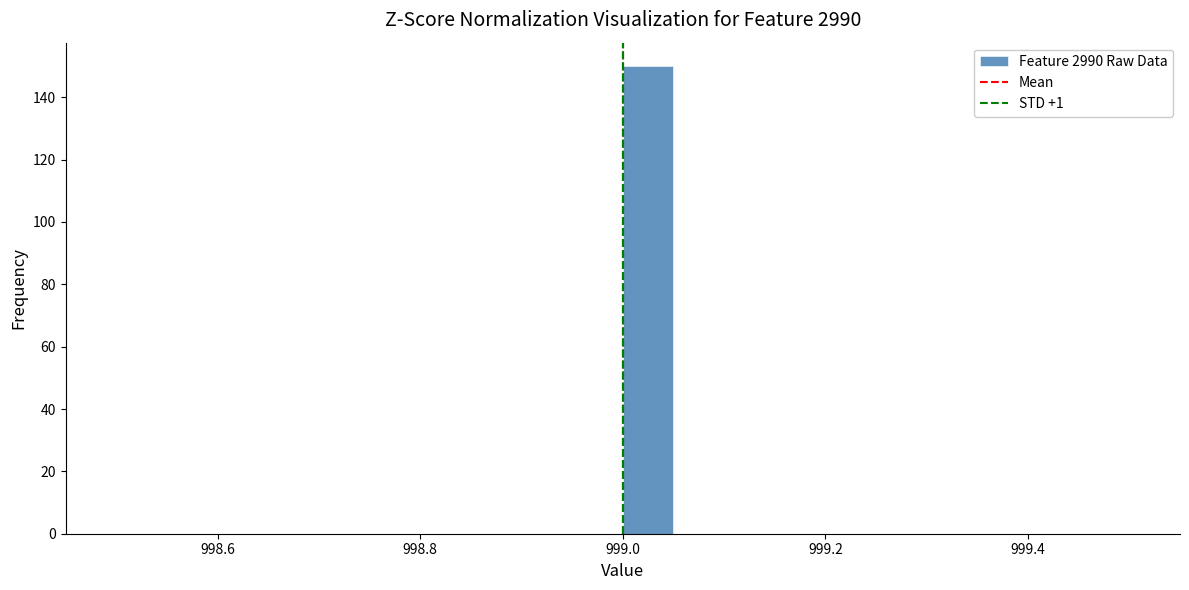

Read against the x-axis, roughly where is the centre of the tallest bar?

999.02